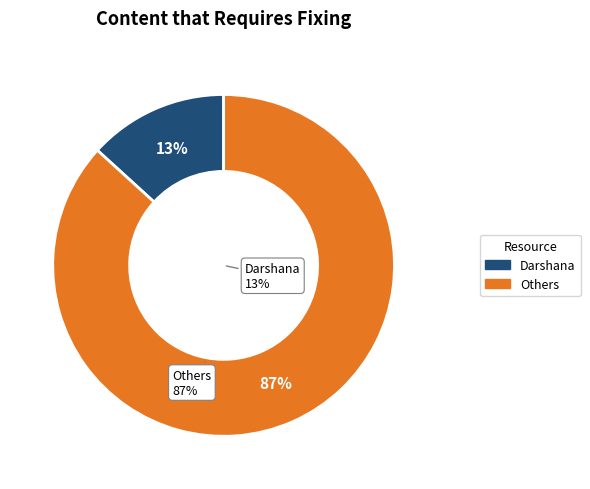

Is Aravindhan Ra the majority of the pie?

No